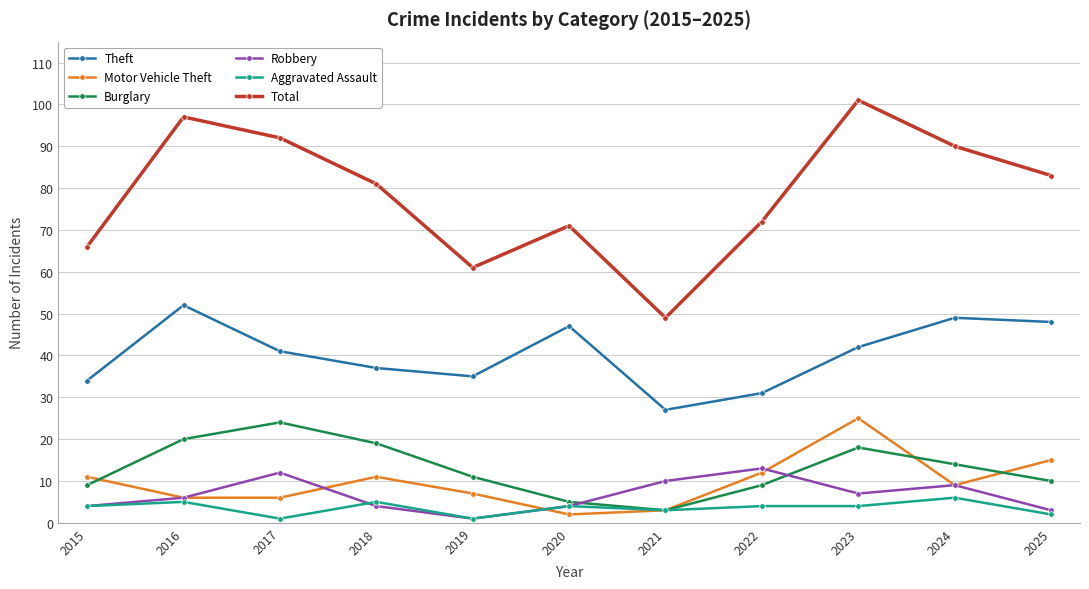

What is the value of the Motor Vehicle Theft point at the 4th from the left?

11